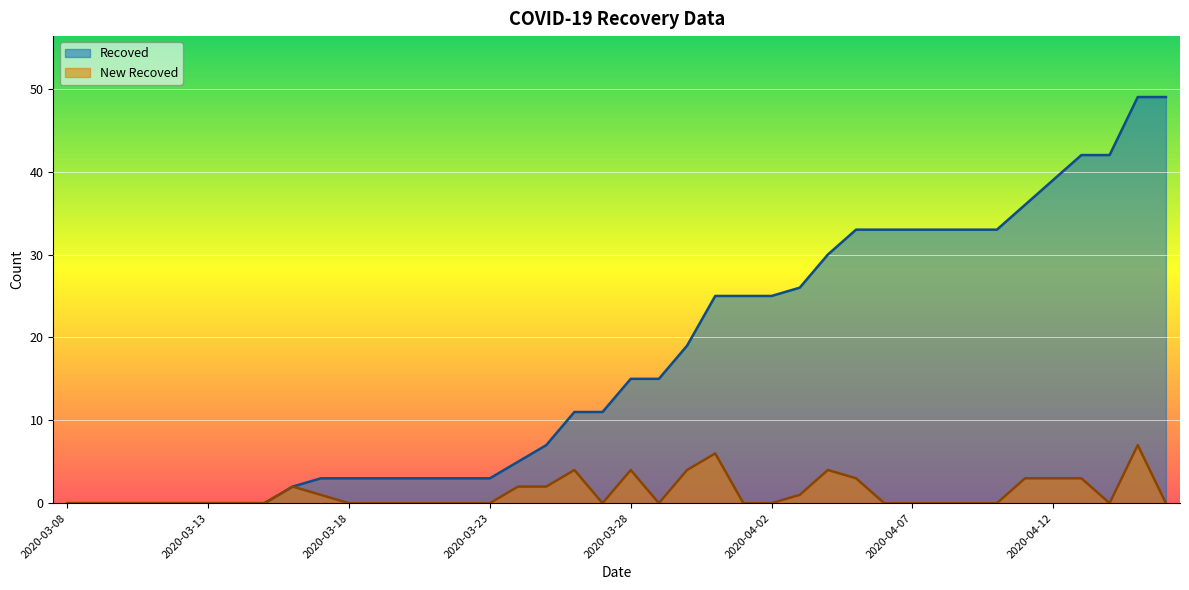

Where does the Recoved series first go above 15?

2020-03-30